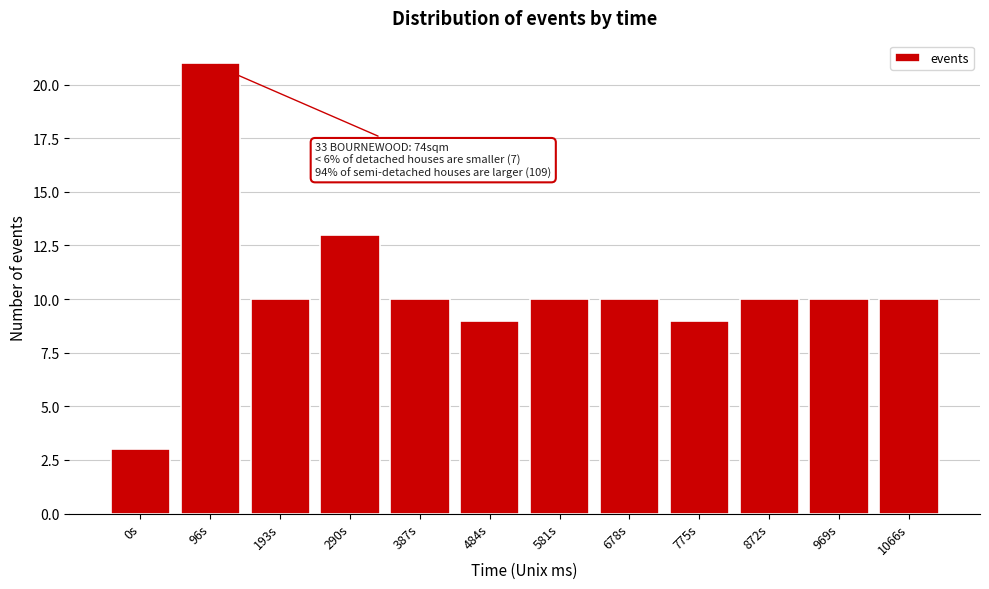

Reading left to right, what are all the values shown in this chart?

0s=3	96s=21	193s=10	290s=13	387s=10	484s=9	581s=10	678s=10	775s=9	872s=10	969s=10	1066s=10